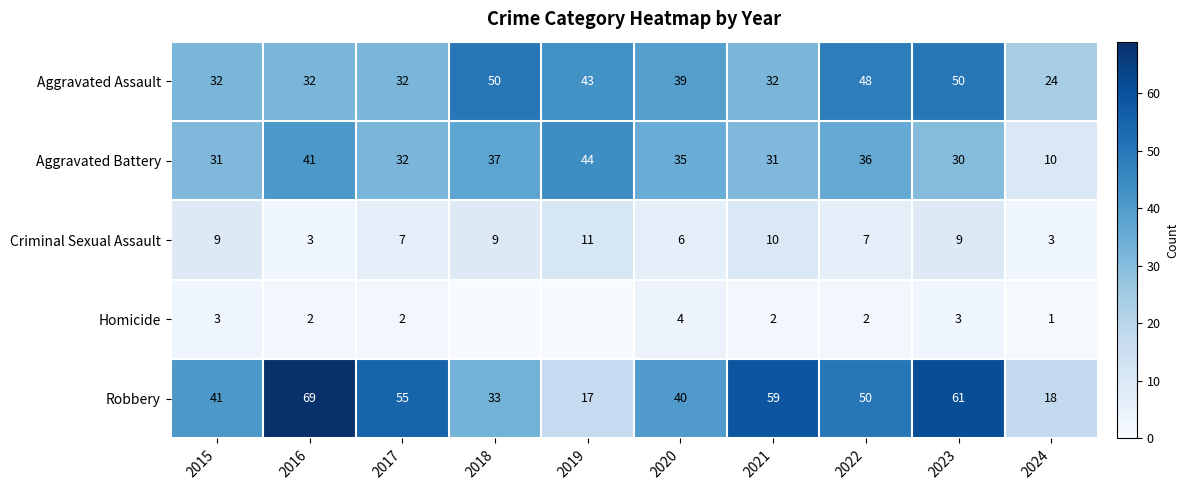

True or false: Robbery has a value of 32 at 2023.

False